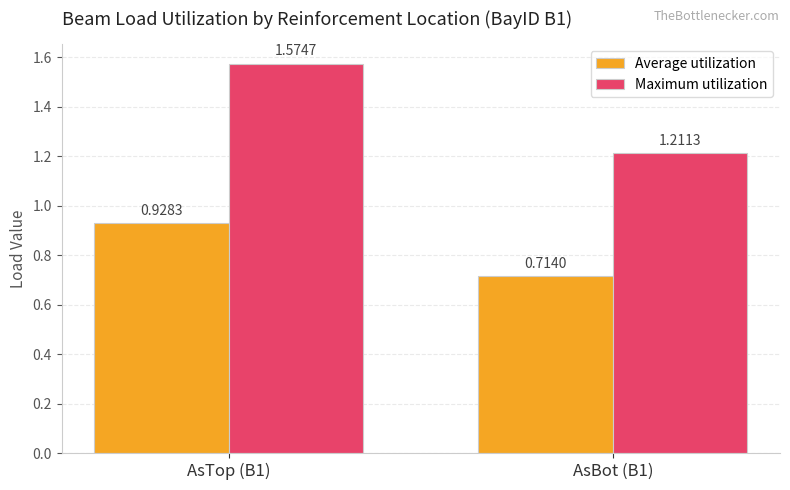

Which series changed the most between AsTop (B1) and AsBot (B1)?

Maximum utilization